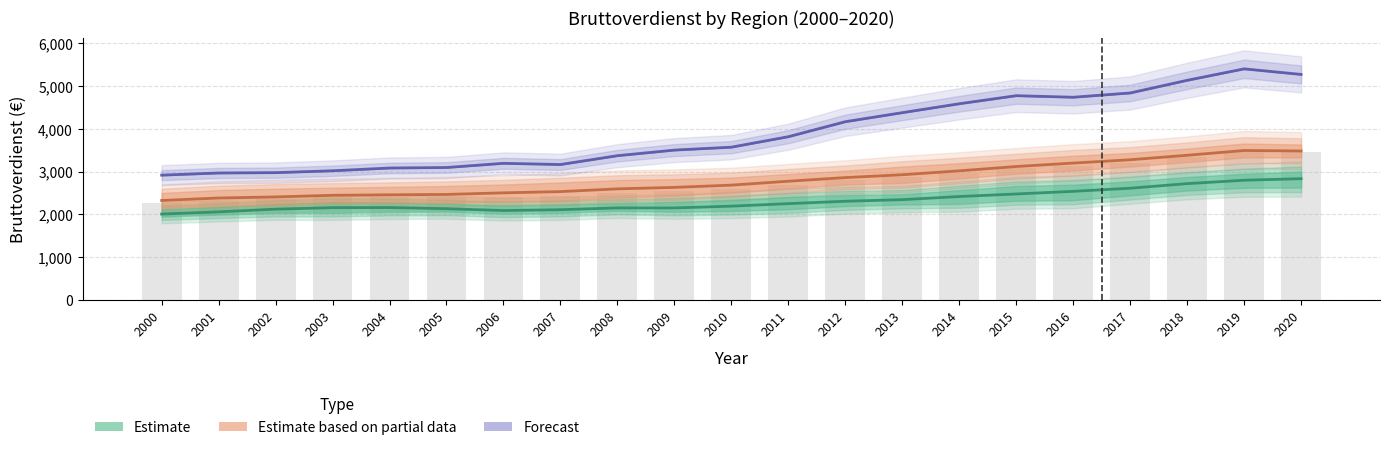

Reading right to left, extract all data points from this chart.

Estimate: 2020=2833.2	2019=2796.9	2018=2717.4	2017=2610.3	2016=2537.4	2015=2476.2	2014=2416.3	2013=2343.4	2012=2306.5	2011=2250.5	2010=2192.0	2009=2151.0	2008=2150.5	2007=2108.4	2006=2089.4	2005=2132.3	2004=2159.0	2003=2156.4	2002=2121.6	2001=2058.1	2000=2007.5
Estimate based on partial data: 2020=3479.1	2019=3490.9	2018=3379.2	2017=3274.3	2016=3197.0	2015=3116.7	2014=3015.9	2013=2924.6	2012=2858.5	2011=2773.3	2010=2682.5	2009=2629.8	2008=2595.4	2007=2531.3	2006=2502.4	2005=2465.3	2004=2457.0	2003=2445.0	2002=2407.4	2001=2382.4	2000=2324.4
Forecast: 2020=5265.8	2019=5395.7	2018=5128.3	2017=4833.0	2016=4733.2	2015=4769.7	2014=4581.6	2013=4373.4	2012=4162.4	2011=3812.6	2010=3568.1	2009=3500.2	2008=3369.6	2007=3163.3	2006=3191.5	2005=3093.7	2004=3081.7	2003=3017.6	2002=2974.1	2001=2965.9	2000=2915.4